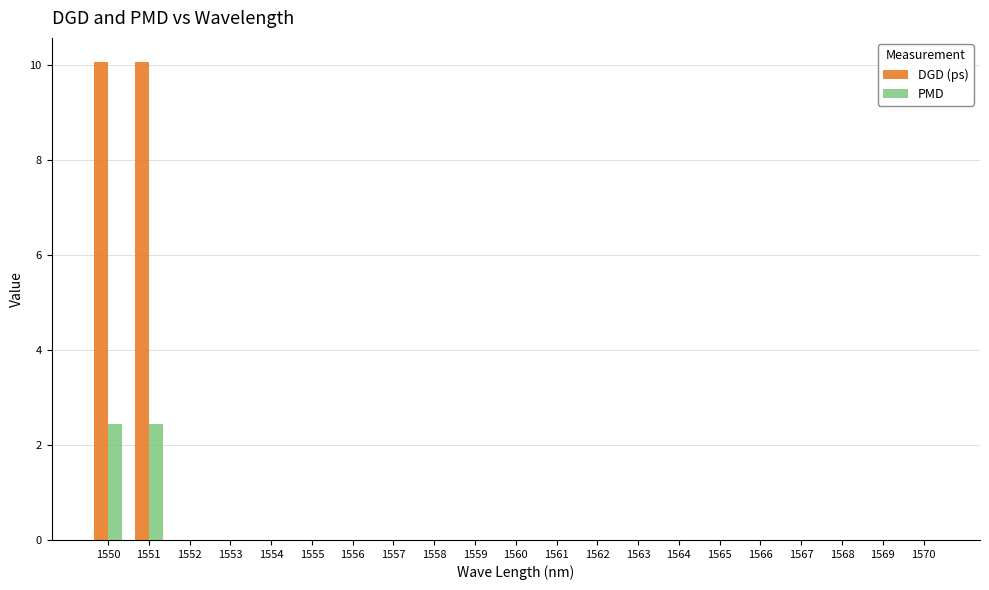

What is the sum of all DGD (ps) values?

20.1